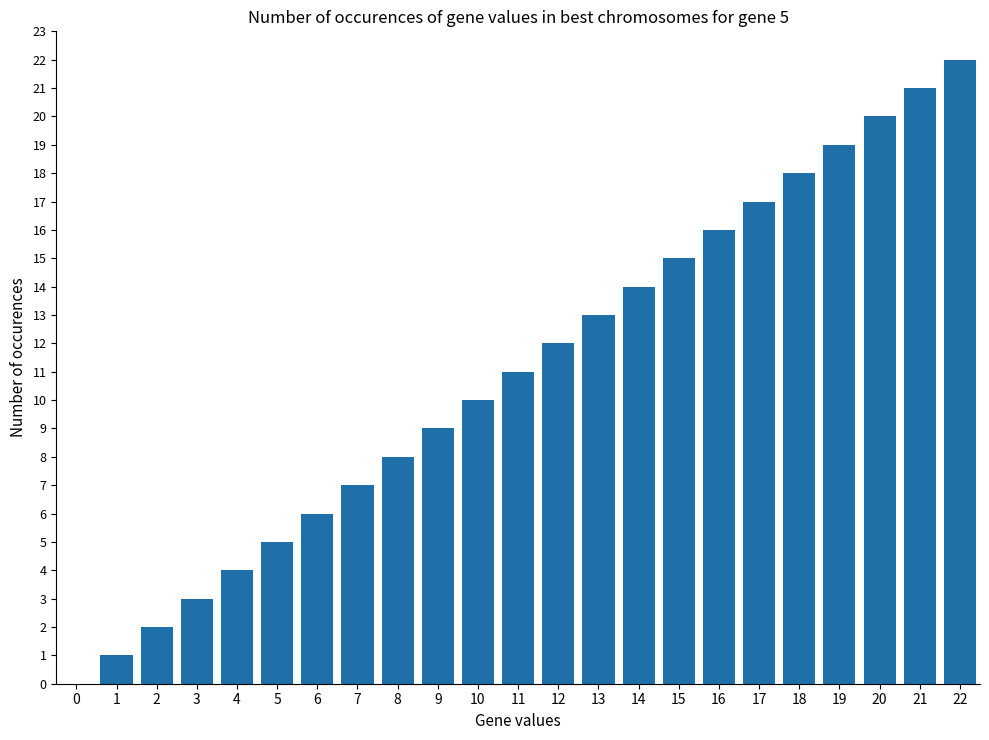

What is the greatest value displayed?

22